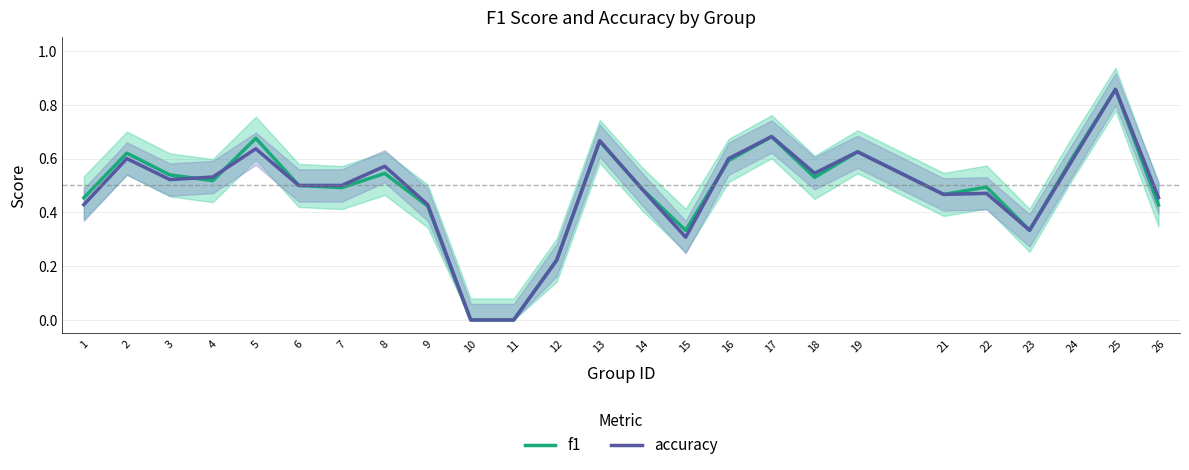

At 26, list the series in order from smallest to largest.

f1, accuracy